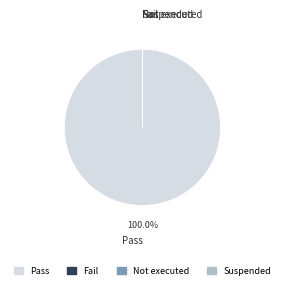

To the nearest percent, what is the average slice percentage?

25%